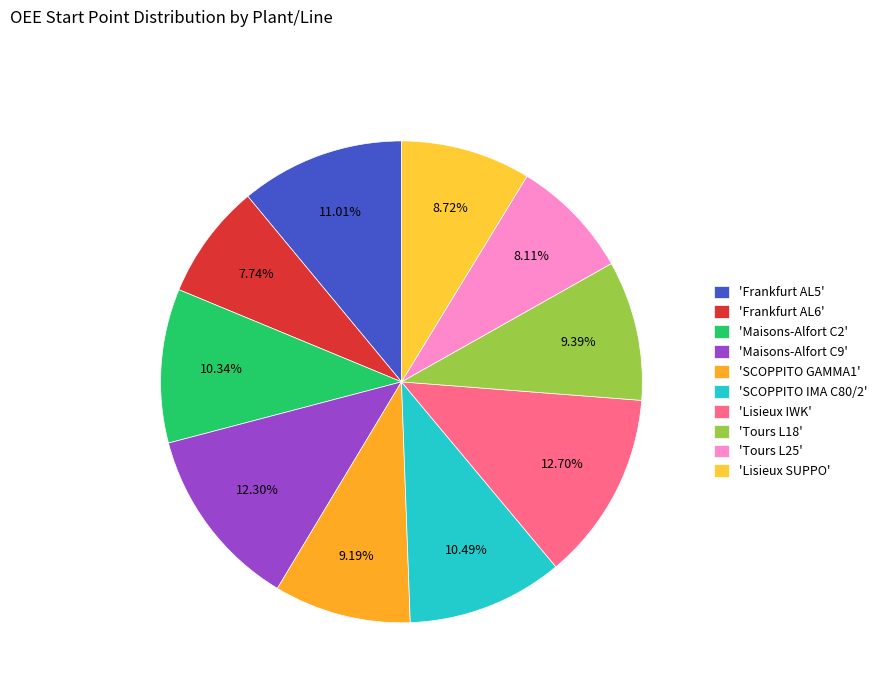

Rank the categories by value from highest to lowest.

Lisieux IWK, Maisons-Alfort C9, Frankfurt AL5, SCOPPITO IMA C80/2, Maisons-Alfort C2, Tours L18, SCOPPITO GAMMA1, Lisieux SUPPO, Tours L25, Frankfurt AL6